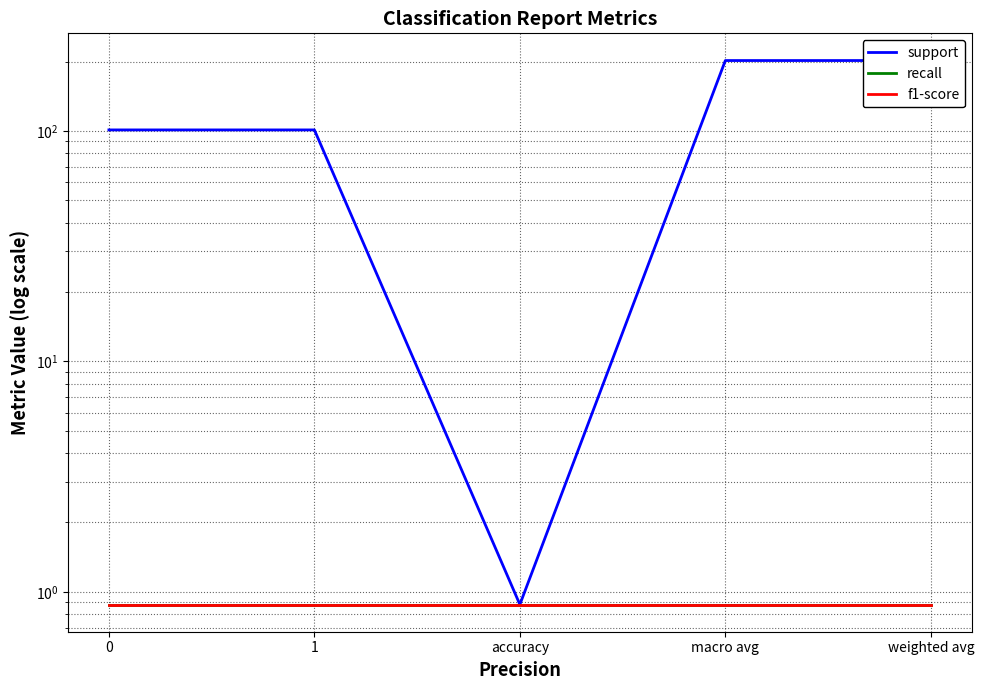

What is the total value across all series at macro avg?

203.8